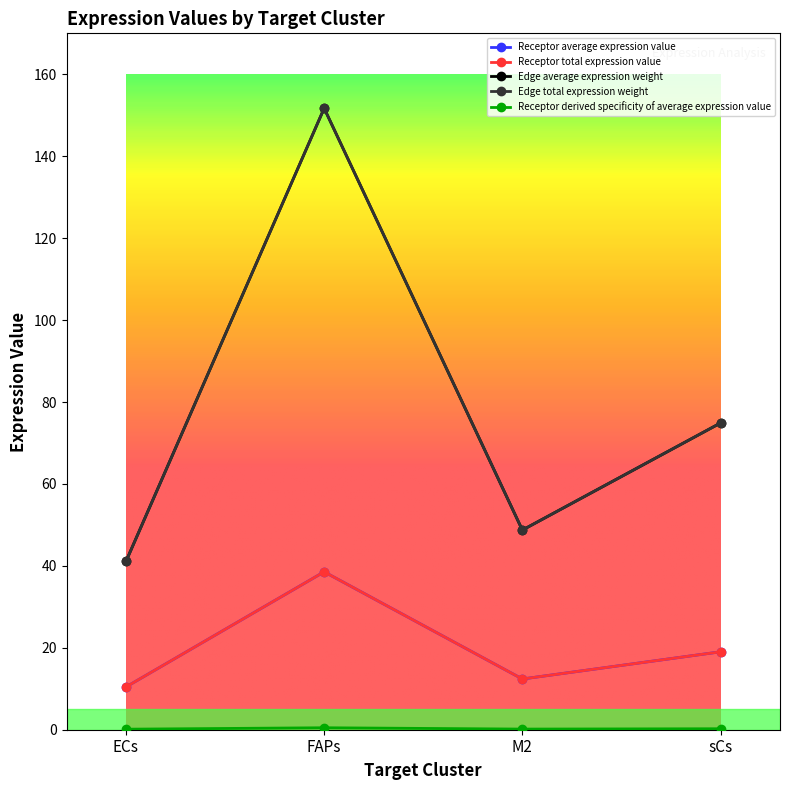

What is the spread (max minus min) of values at FAPs?

151.2